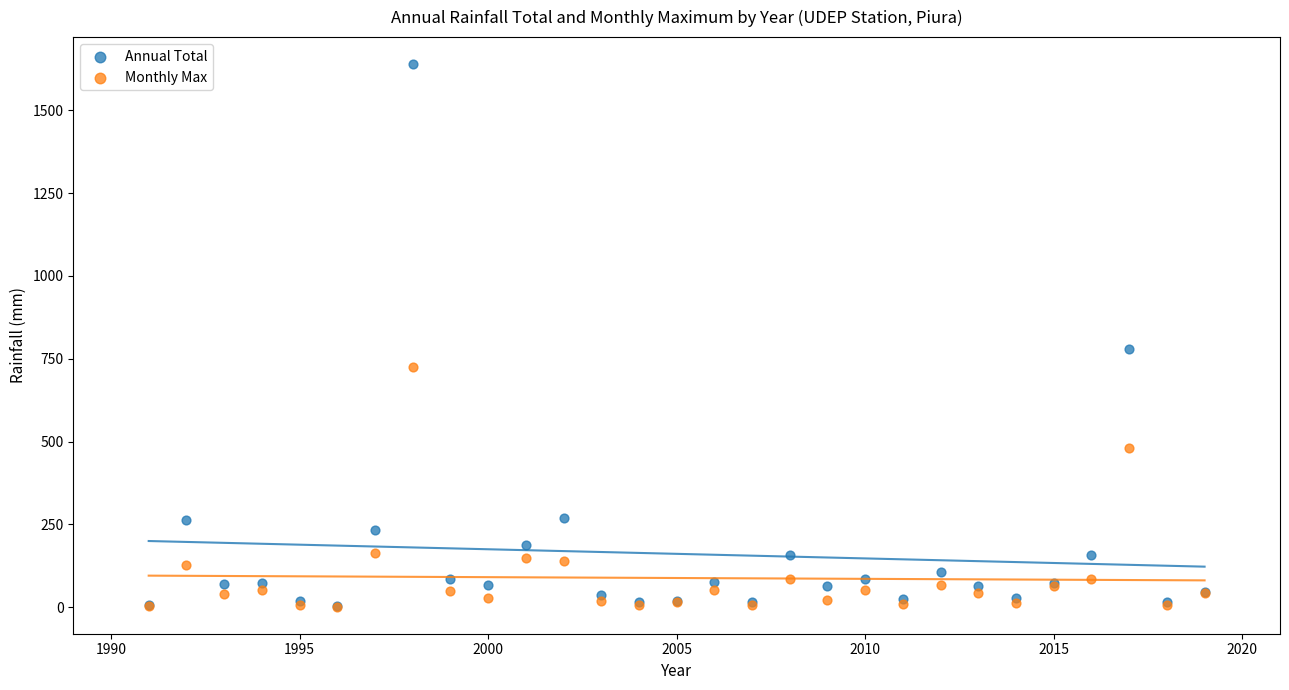

In the Annual Total series, what Y value is closest to 820?

779.8